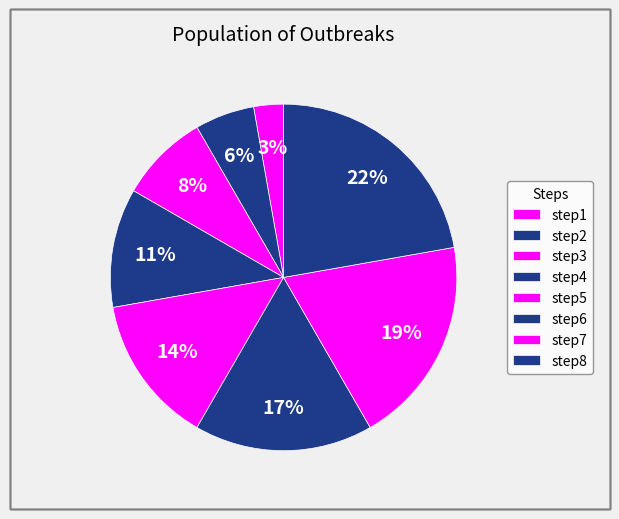

What portion of the pie excludes step3?

91.7%